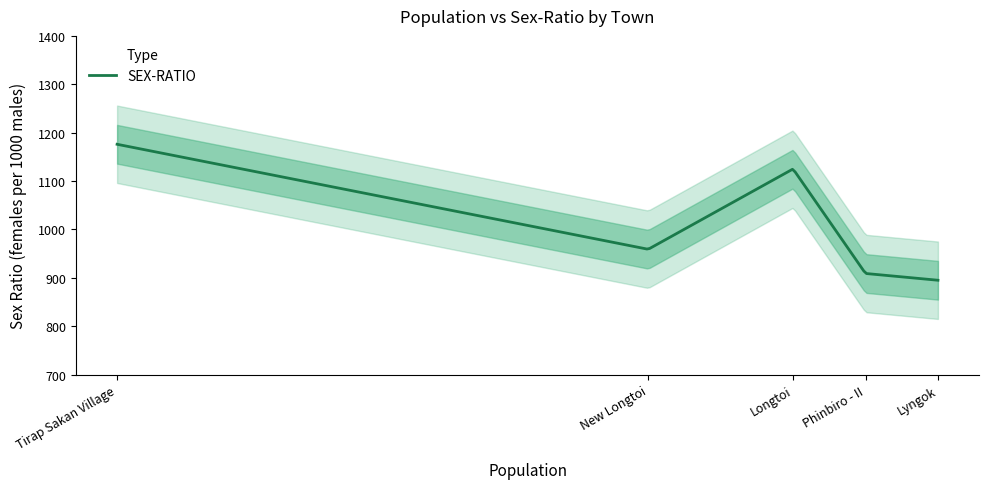

What is the minimum value shown in the chart?

895